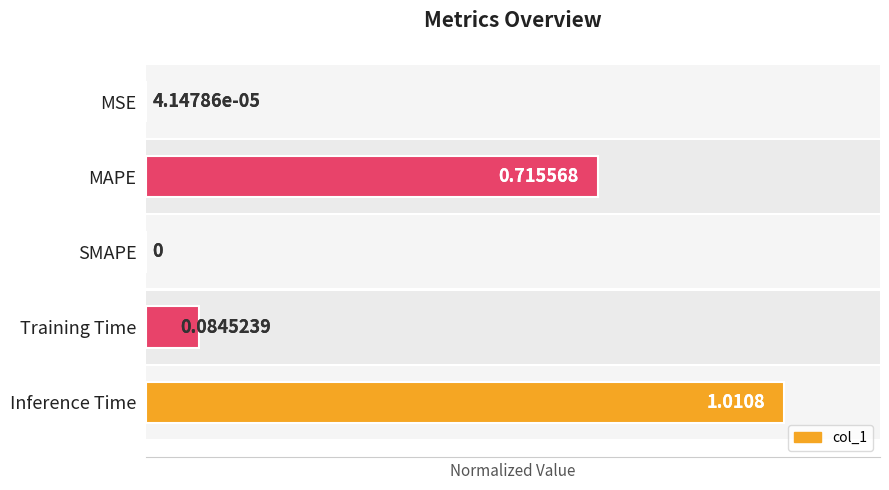

What is the difference between the values at MSE and Inference Time?

1.0